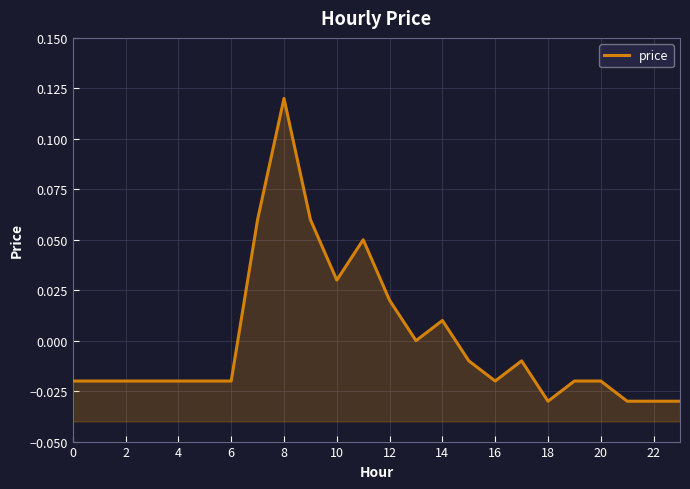

What is the maximum value shown in the chart?

0.1